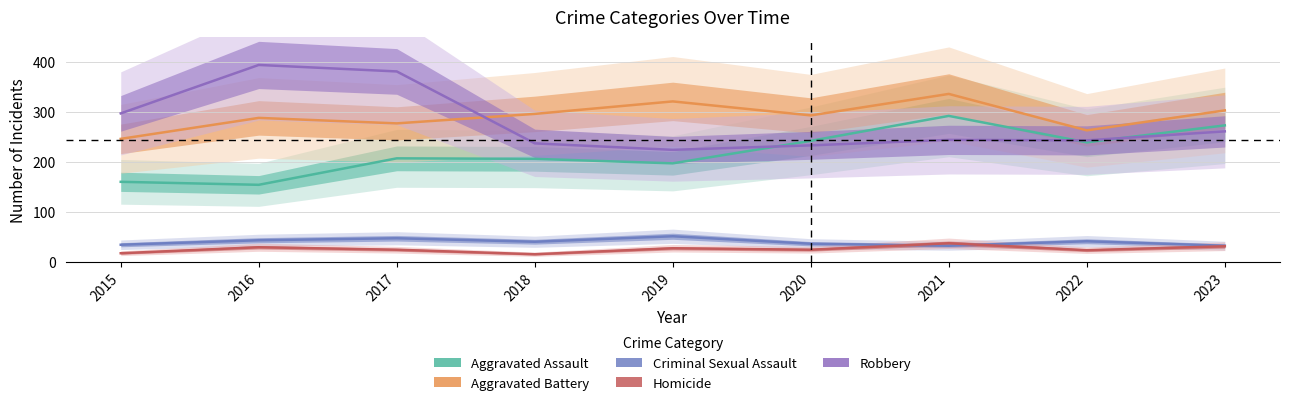

Is this an area chart (filled region under the line)?

No